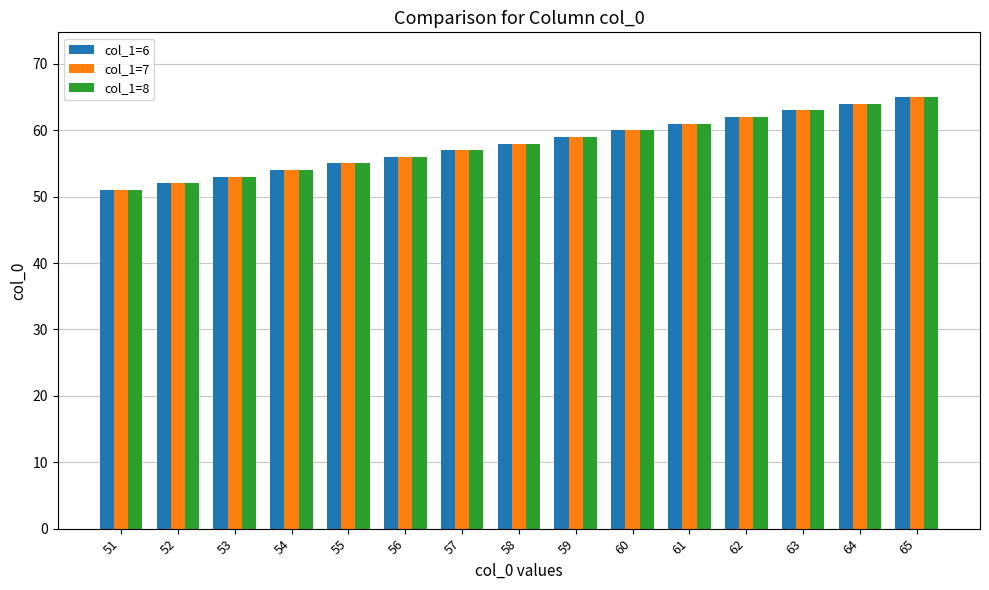

What is the value of the col_1=8 bar at the 6th from the left?

56